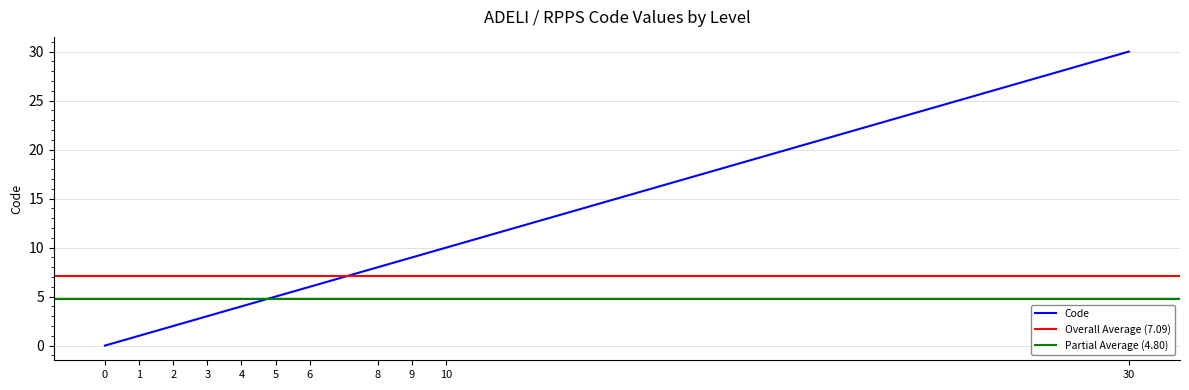

Reading right to left, list all the values displayed in this chart.

30=30	10=10	9=9	8=8	6=6	5=5	4=4	3=3	2=2	1=1	0=0